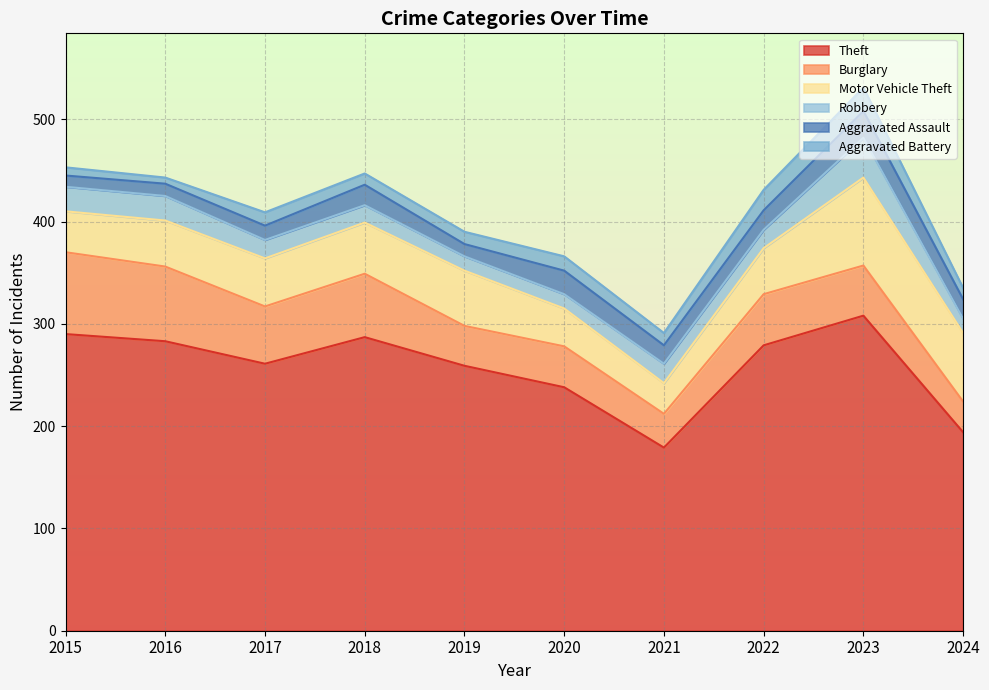

Reading left to right, transcribe all the data shown in this chart.

Theft: 2015=290	2016=283	2017=261	2018=287	2019=259	2020=238	2021=179	2022=279	2023=308	2024=194
Burglary: 2015=80	2016=73	2017=56	2018=62	2019=39	2020=40	2021=33	2022=50	2023=49	2024=30
Motor Vehicle Theft: 2015=40	2016=45	2017=47	2018=50	2019=54	2020=37	2021=30	2022=45	2023=86	2024=67
Robbery: 2015=24	2016=24	2017=18	2018=17	2019=14	2020=14	2021=19	2022=18	2023=39	2024=14
Aggravated Assault: 2015=11	2016=12	2017=14	2018=20	2019=12	2020=23	2021=18	2022=19	2023=26	2024=19
Aggravated Battery: 2015=8	2016=6	2017=13	2018=11	2019=12	2020=14	2021=12	2022=20	2023=23	2024=11